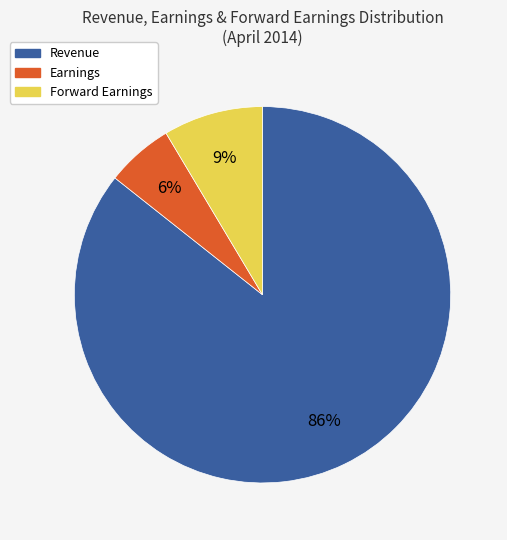

Which slice represents more than half of the pie?

Revenue